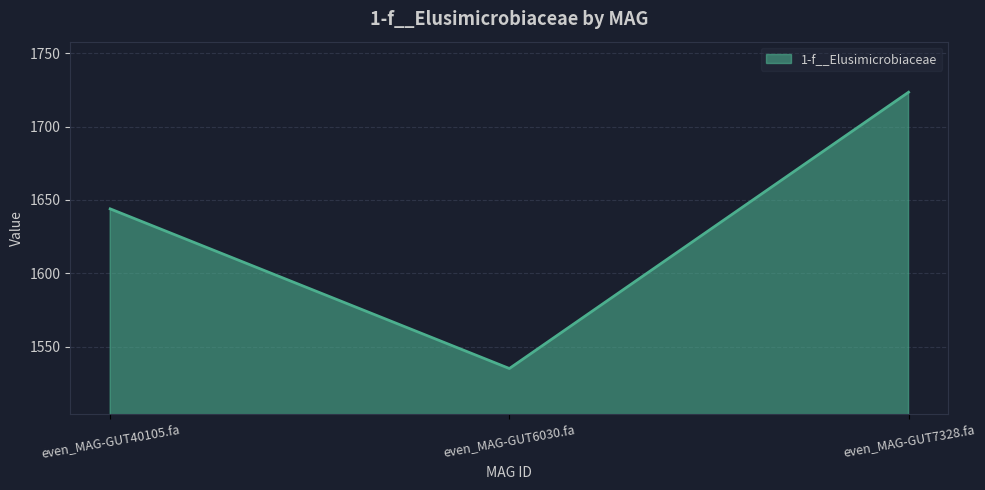

At which category does the chart reach its minimum across all series?

even_MAG-GUT6030.fa